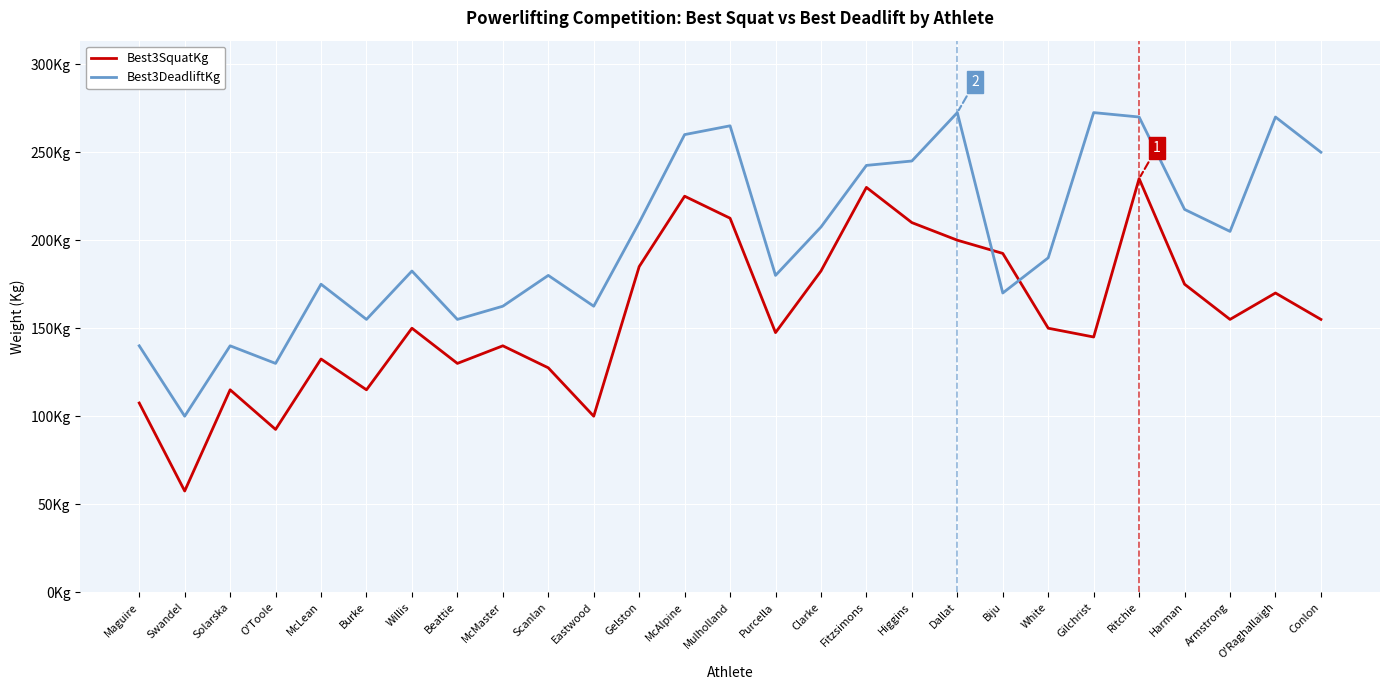

What is the label of the 24th point from the left?

Harman